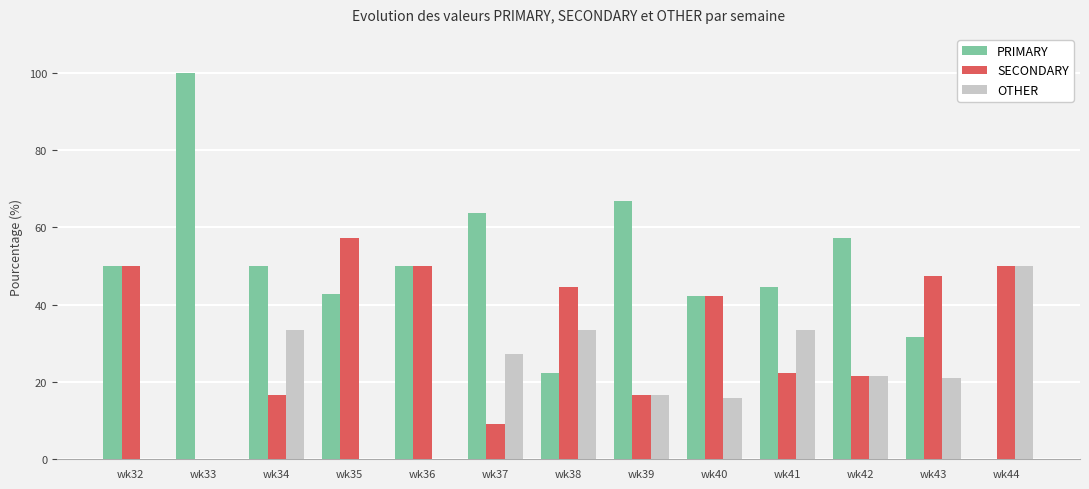

Between wk32 and wk39, which series saw the biggest shift?

SECONDARY